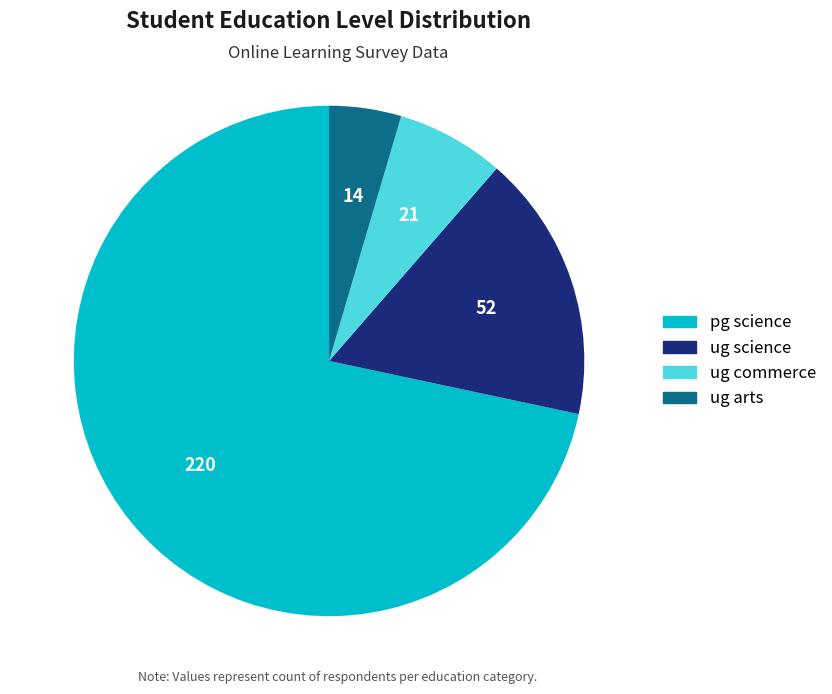

Which category has the smallest portion of the pie?

ug arts